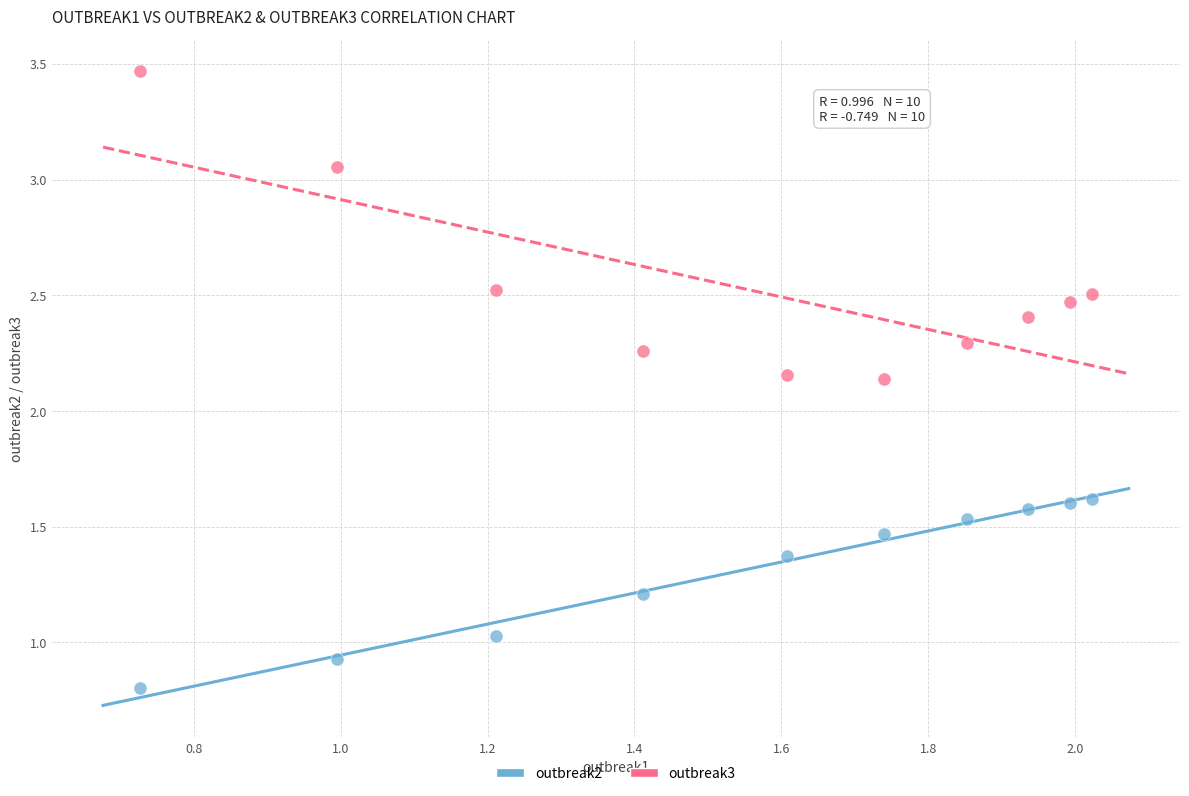

Which series contains the highest Y value?

outbreak3